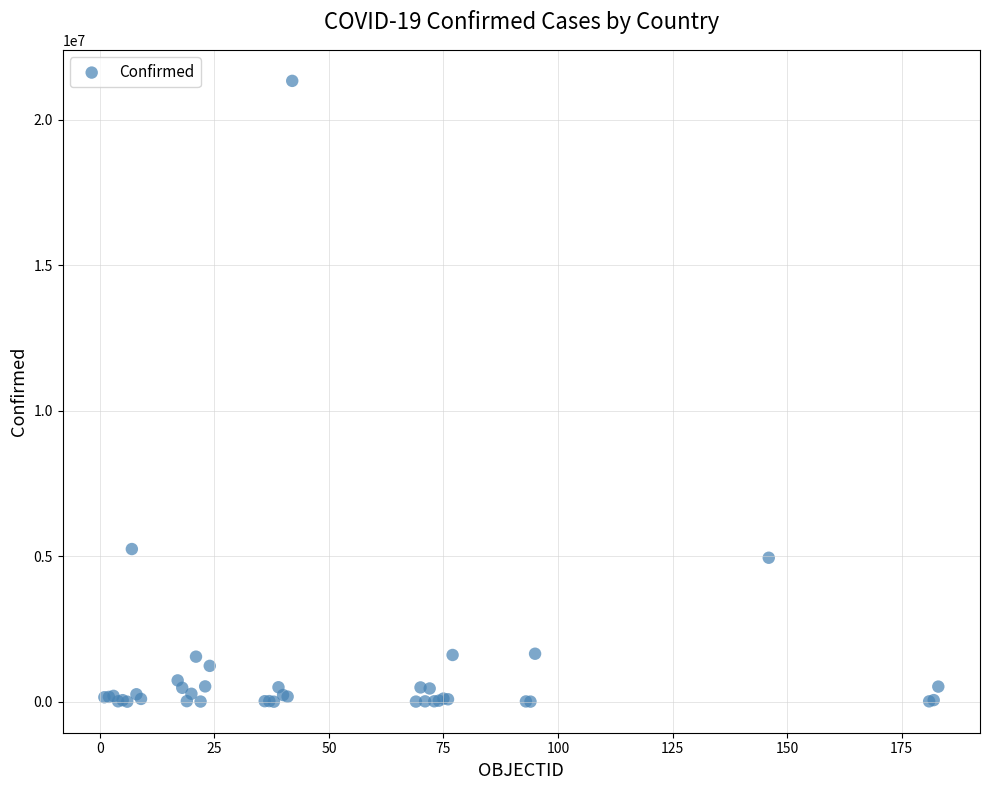

What Y value in the scatter plot is closest to 10672951?

5249840